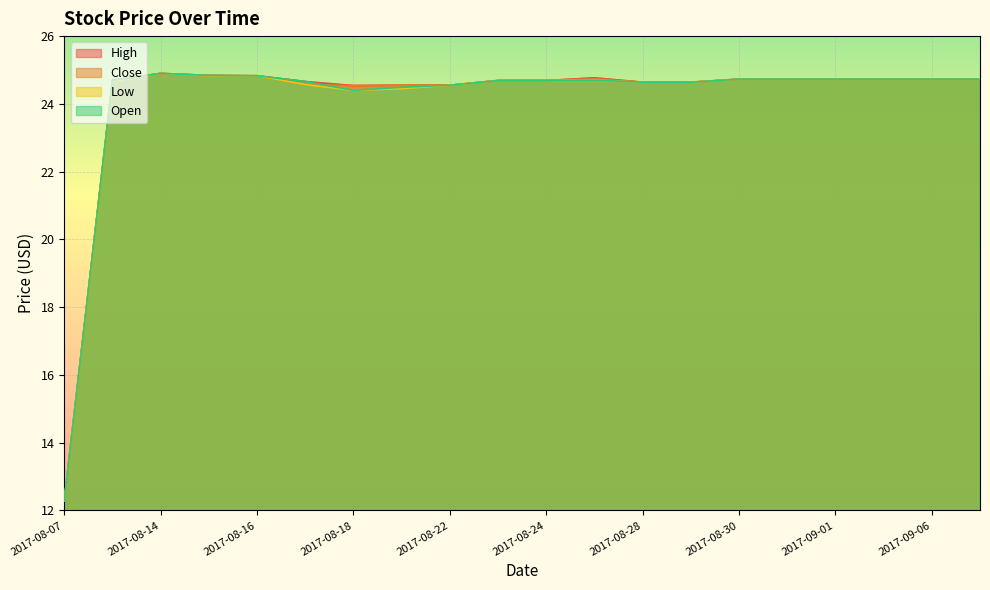

Which category has the highest value across all series?

2017-08-14